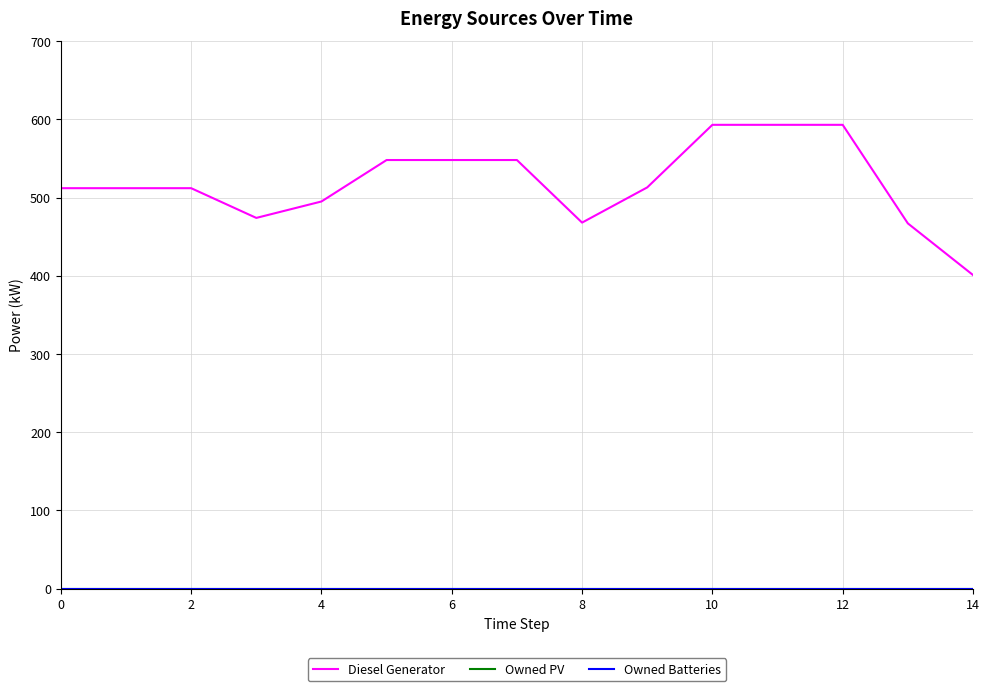

Does the chart have visible grid lines?

Yes